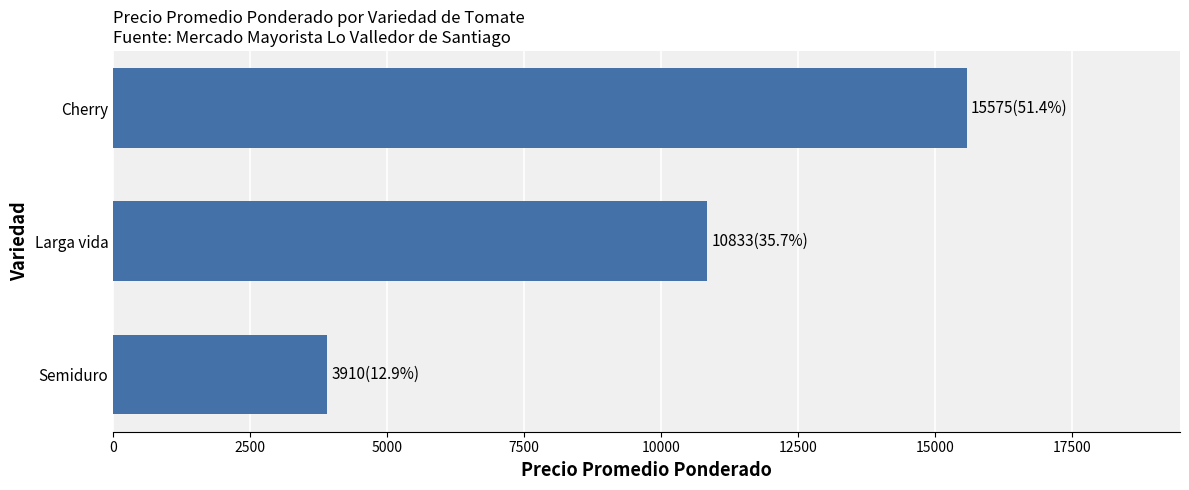

Reading bottom to top, what are all the values shown in this chart?

3910	10833	15575